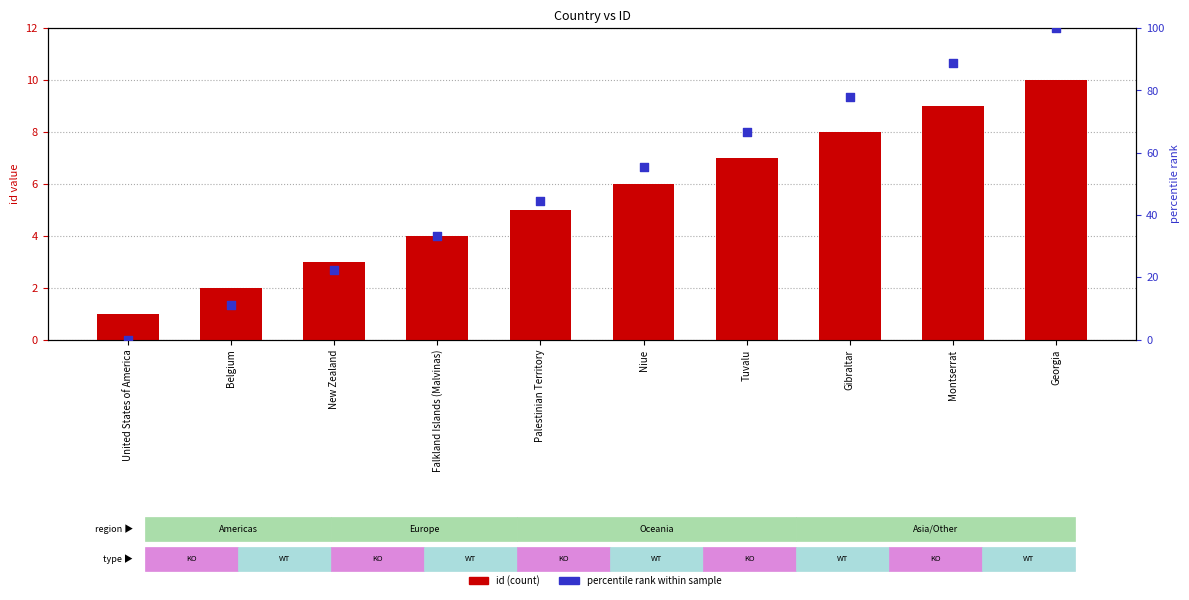

What are all the series names shown in the legend?

id (count), percentile rank within sample